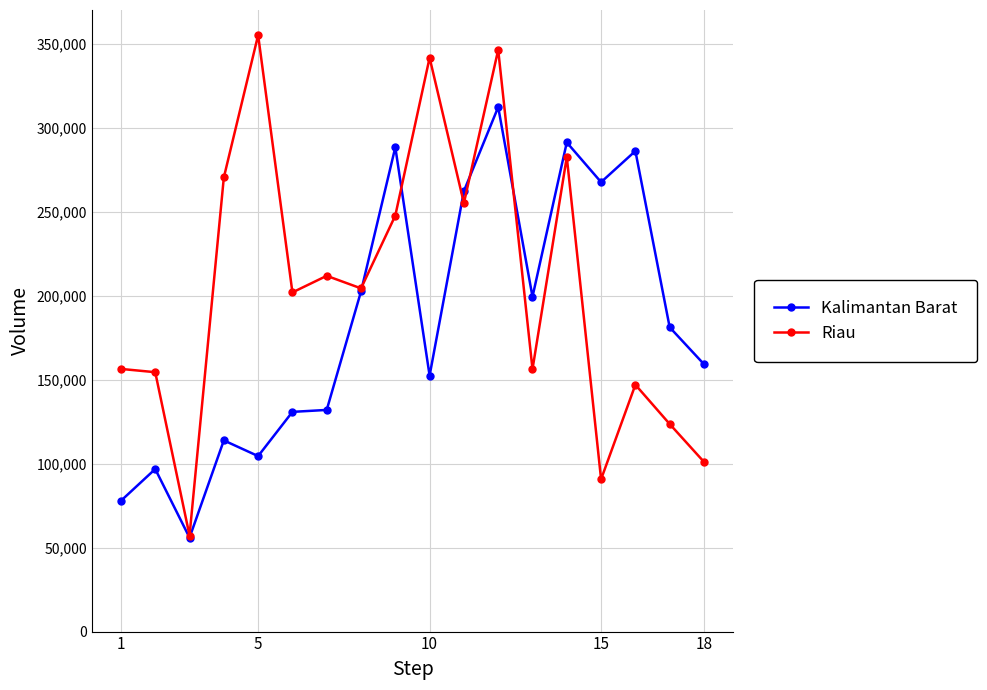

How many lines are shown in the chart?

2